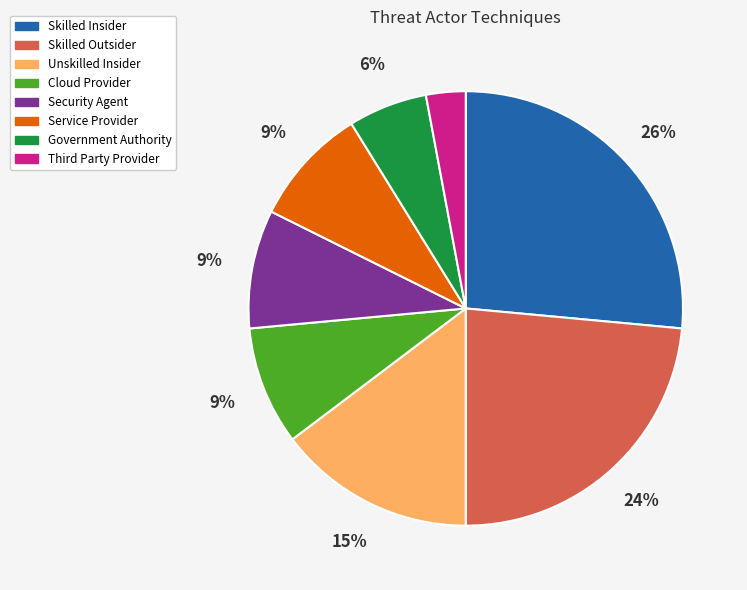

True or false: Security Agent accounts for 14% of the total.

False